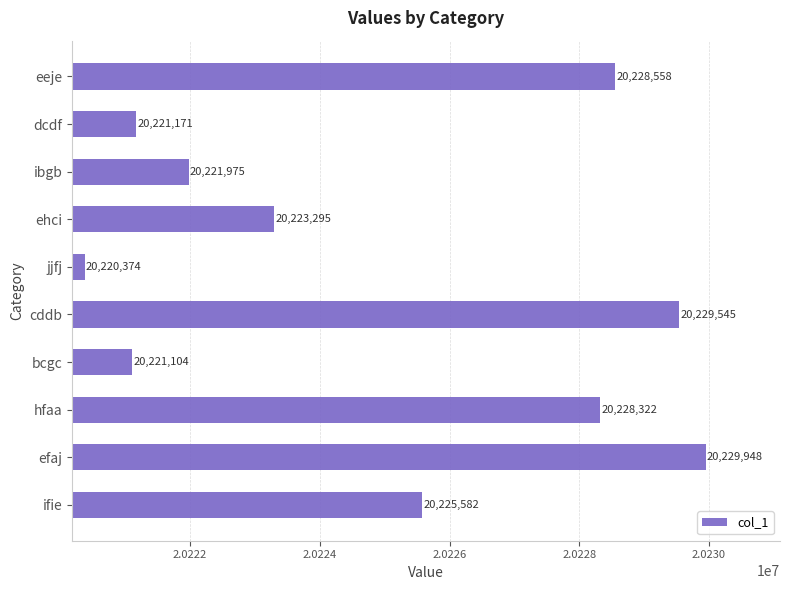

At which category does the chart reach its peak across all series?

efaj